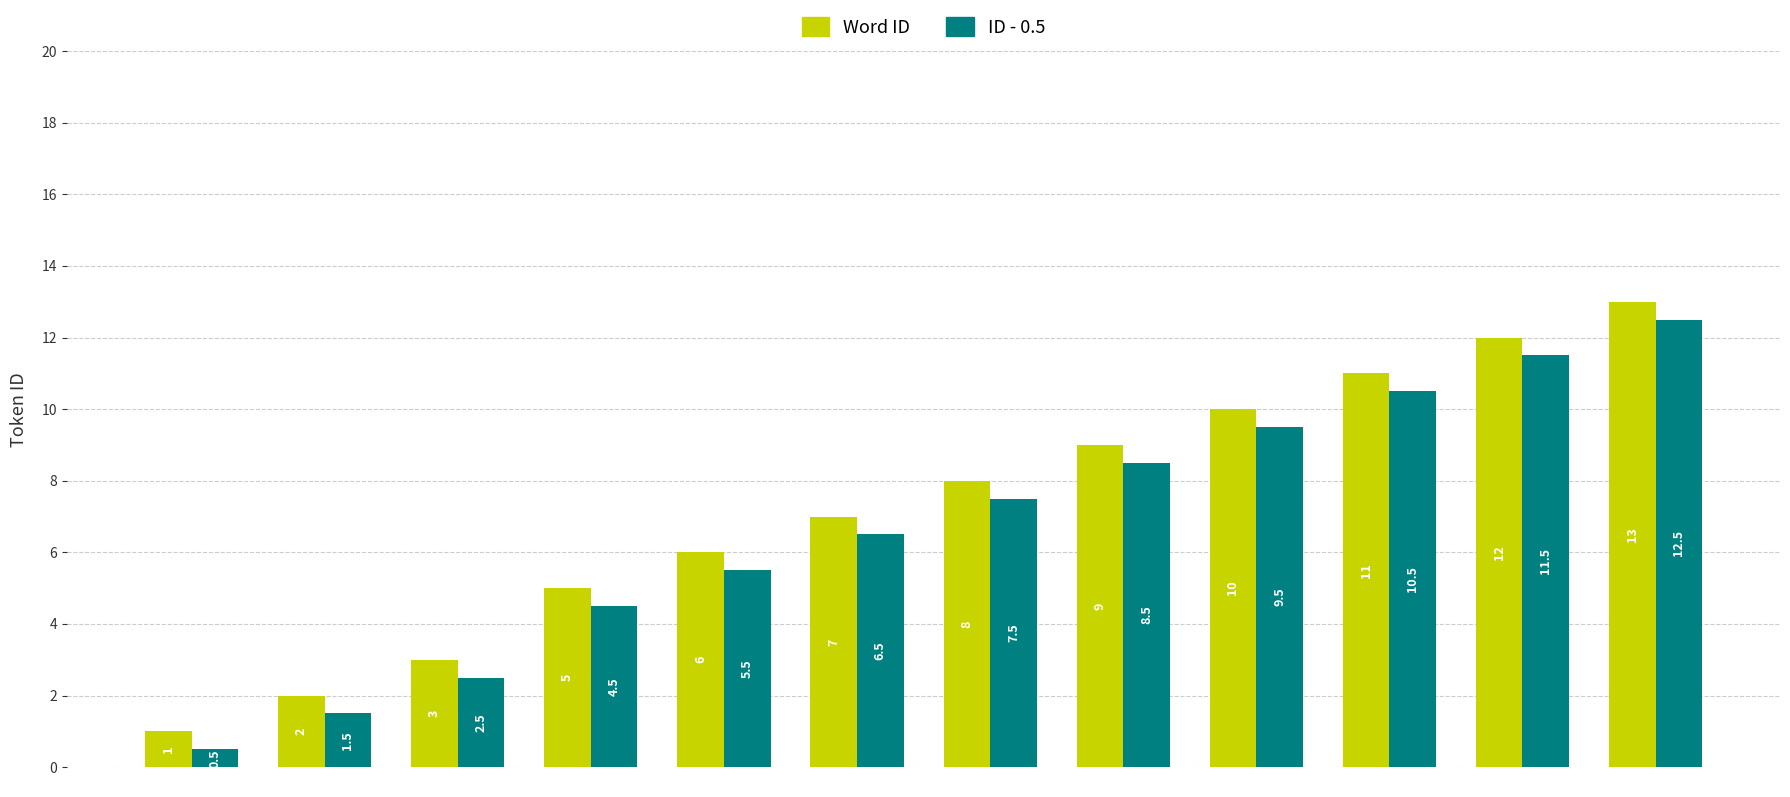

Reading right to left, what are all the values shown in this chart?

Word ID: 13.0	12.0	11.0	10.0	9.0	8.0	7.0	6.0	5.0	3.0	2.0	1.0
ID - 0.5: 12.5	11.5	10.5	9.5	8.5	7.5	6.5	5.5	4.5	2.5	1.5	0.5